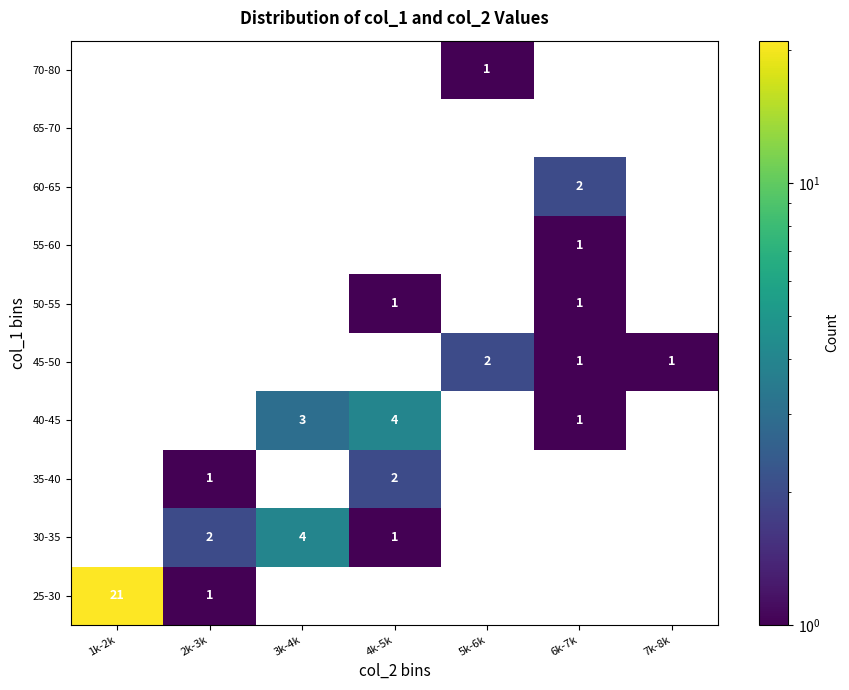

True or false: 45-50 has a value of 2 at 5k-6k.

True